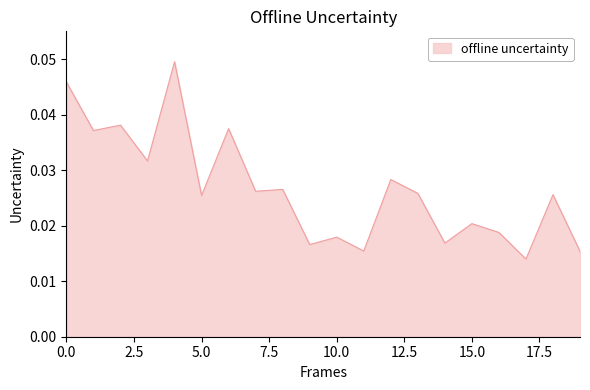

How many lines are shown in the chart?

1